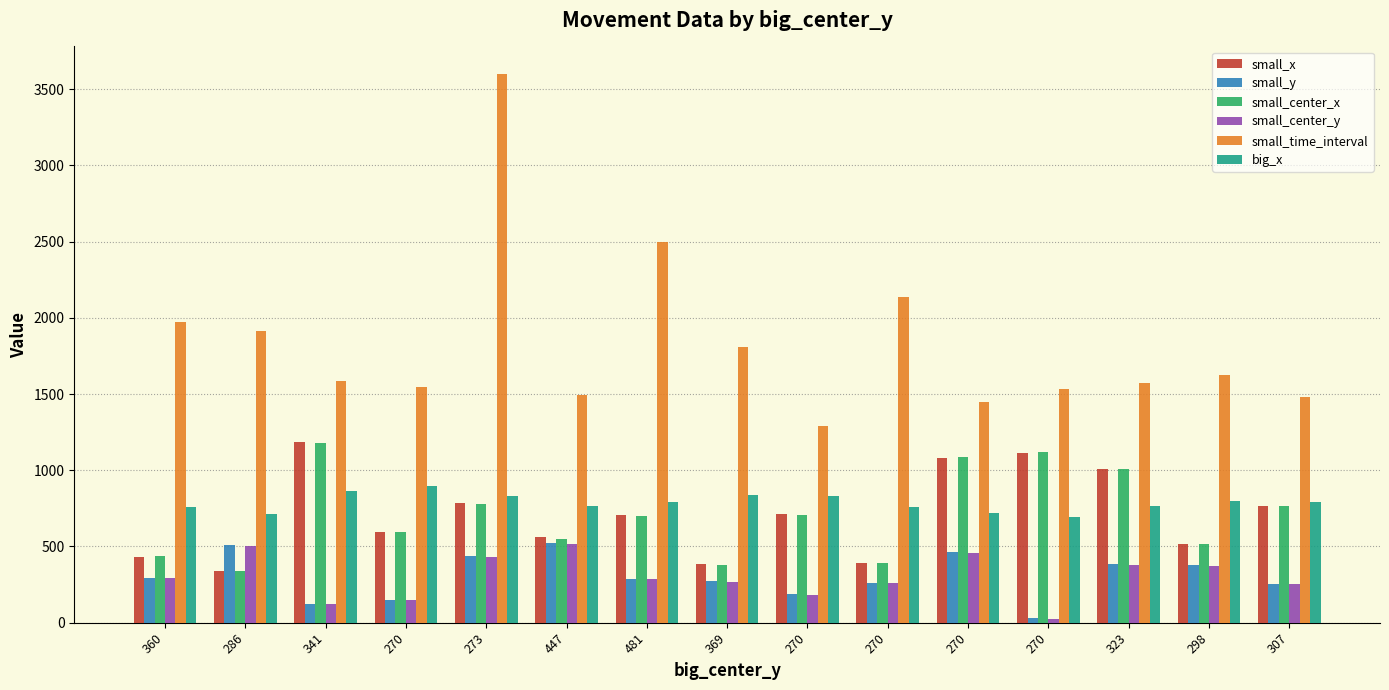

At which label is big_x closest to 793?

481